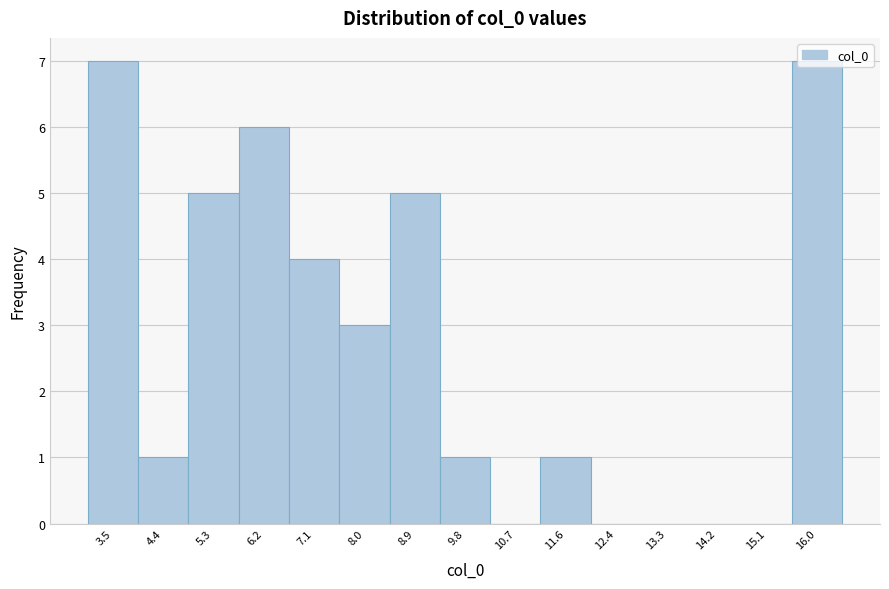

Reading left to right, transcribe this chart: for each bar, give the range it covers on the x-axis and its height. Neither the bar edges nor the heights are printed on the chart, so give them approximately, as read against the axes.

3.1 to 4.0: 7
4.0 to 4.9: 1
4.9 to 5.7: 5
5.7 to 6.6: 6
6.6 to 7.5: 4
7.5 to 8.4: 3
8.4 to 9.3: 5
9.3 to 10.2: 1
10.2 to 11.1: 0
11.1 to 12.0: 1
12.0 to 12.9: 0
12.9 to 13.8: 0
13.8 to 14.7: 0
14.7 to 15.6: 0
15.6 to 16.5: 7